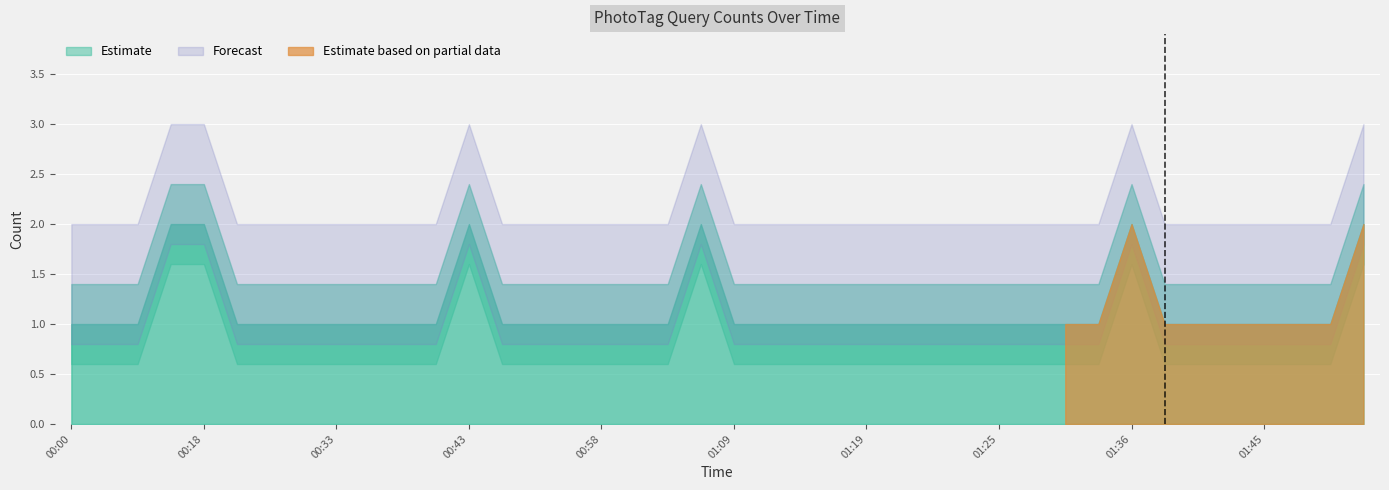

At which label is the value closest to 1?

00:00